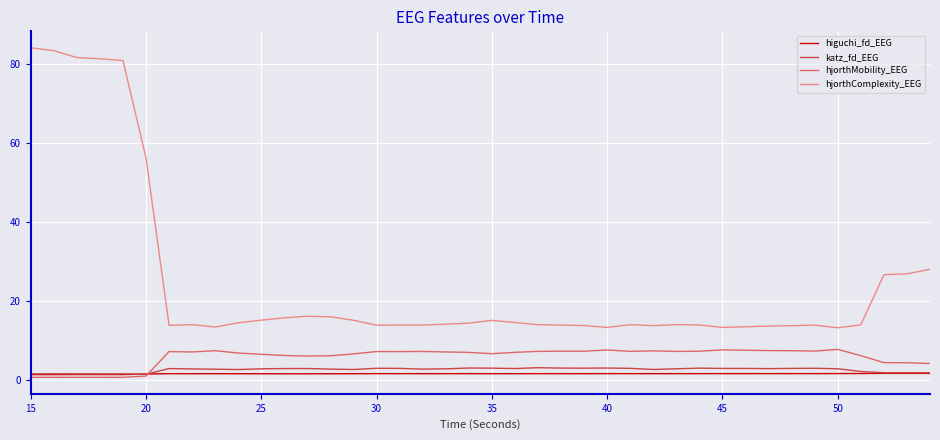

Does the chart have visible grid lines?

Yes